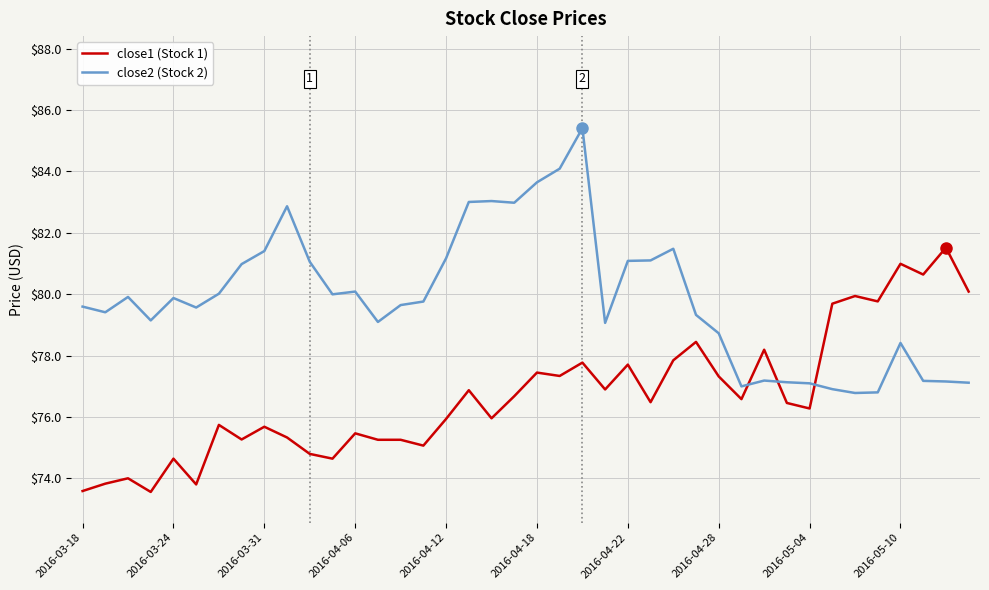

Rank the series by their maximum value, from highest to lowest.

close2 (Stock 2), close1 (Stock 1)